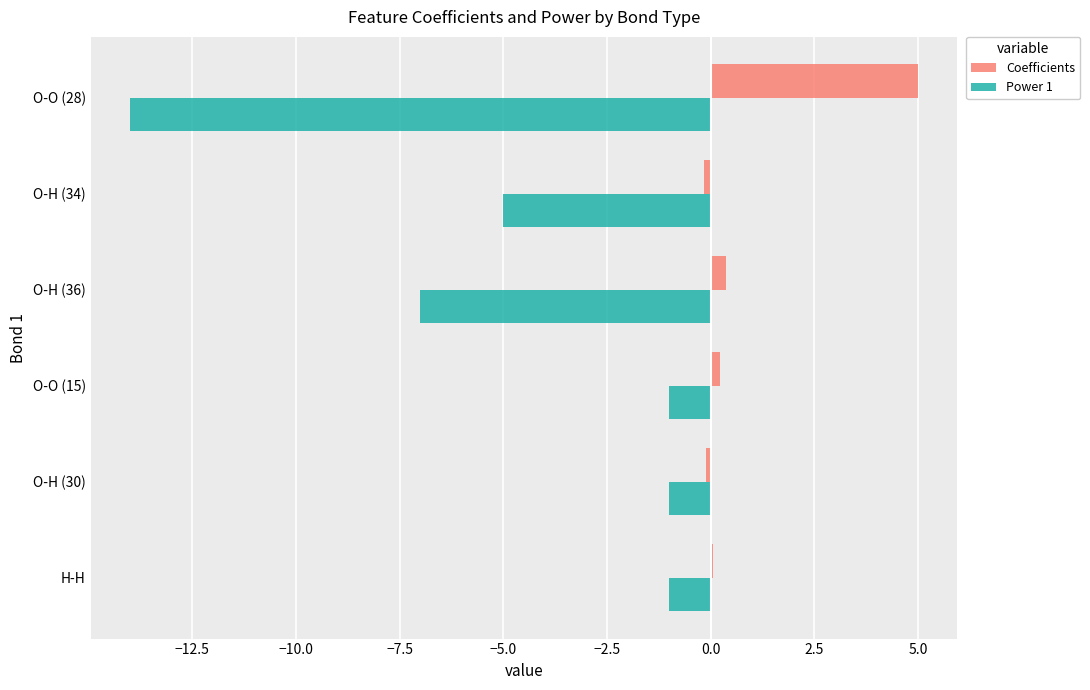

What is the greatest value displayed?

5.0